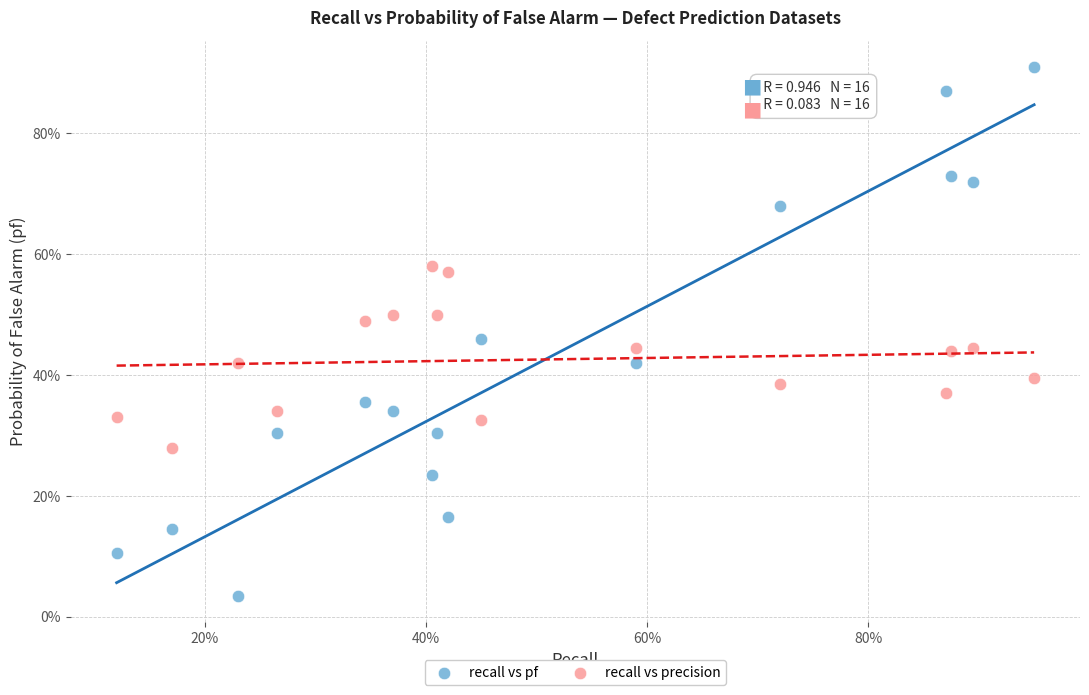

What are all the series names shown in the legend?

recall vs pf, recall vs precision